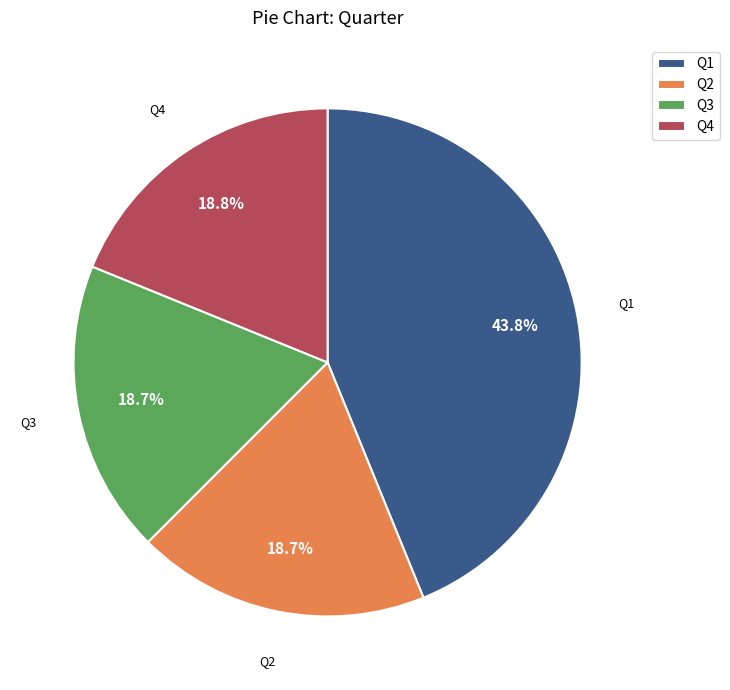

Which slice is the largest?

Q1